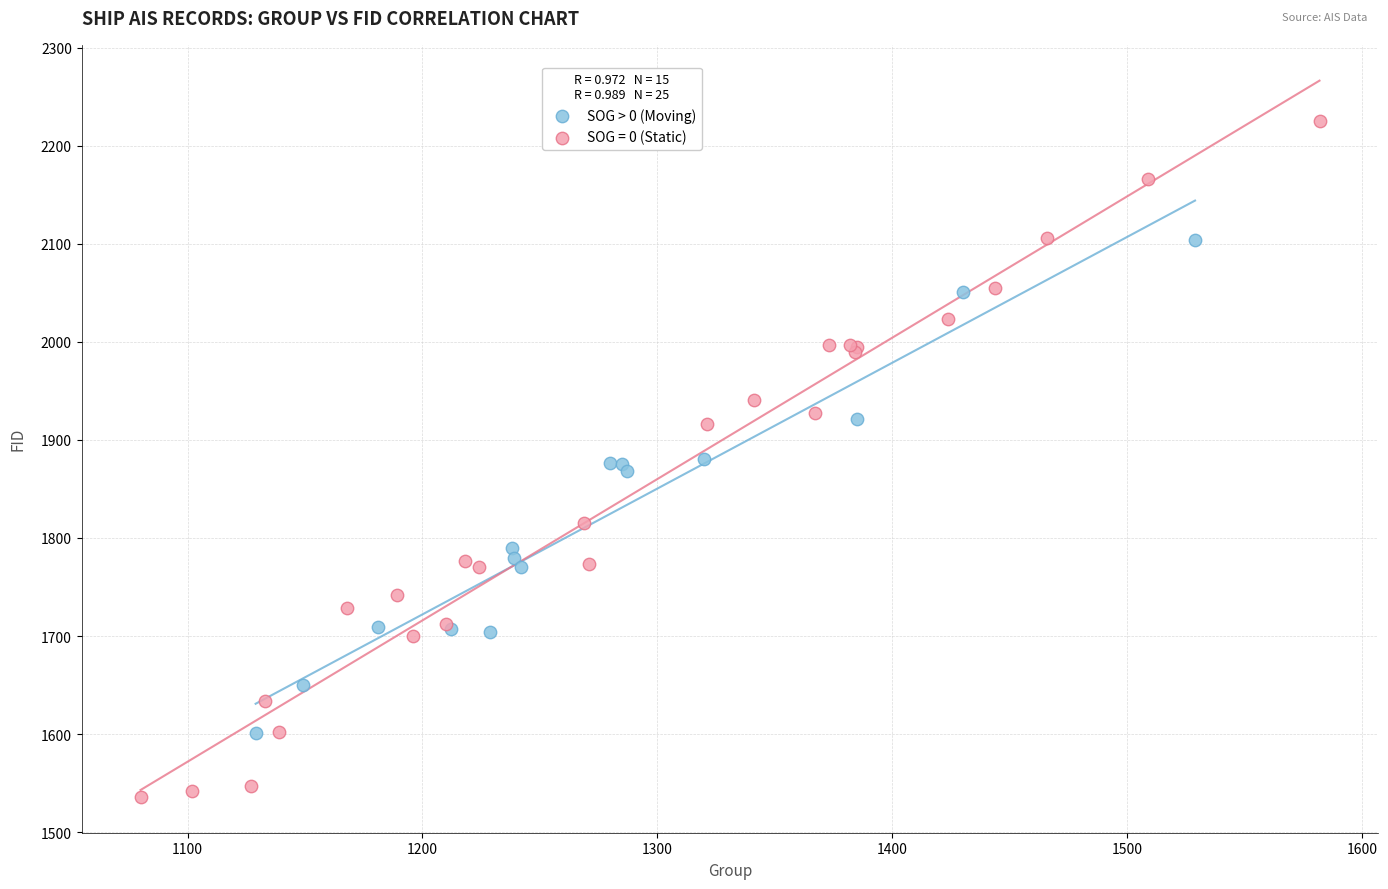

Which series reaches the minimum Y coordinate?

SOG = 0 (Static)